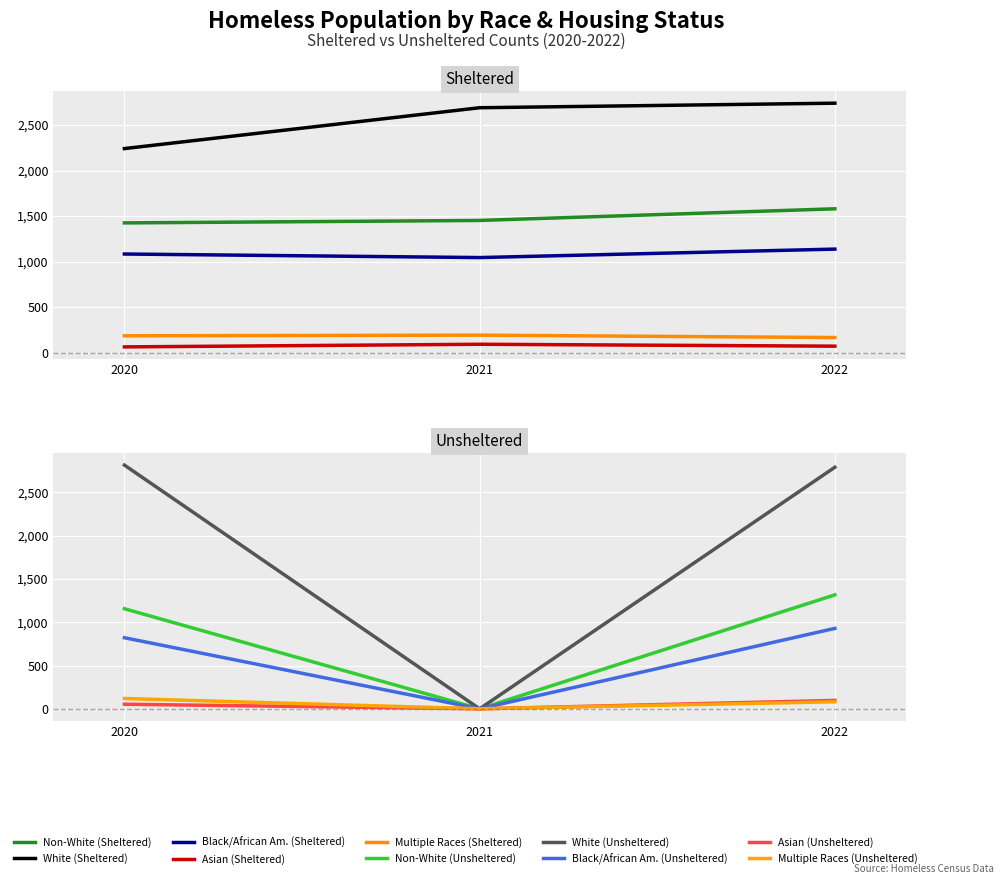

At which label does White first exceed 2790?

2020